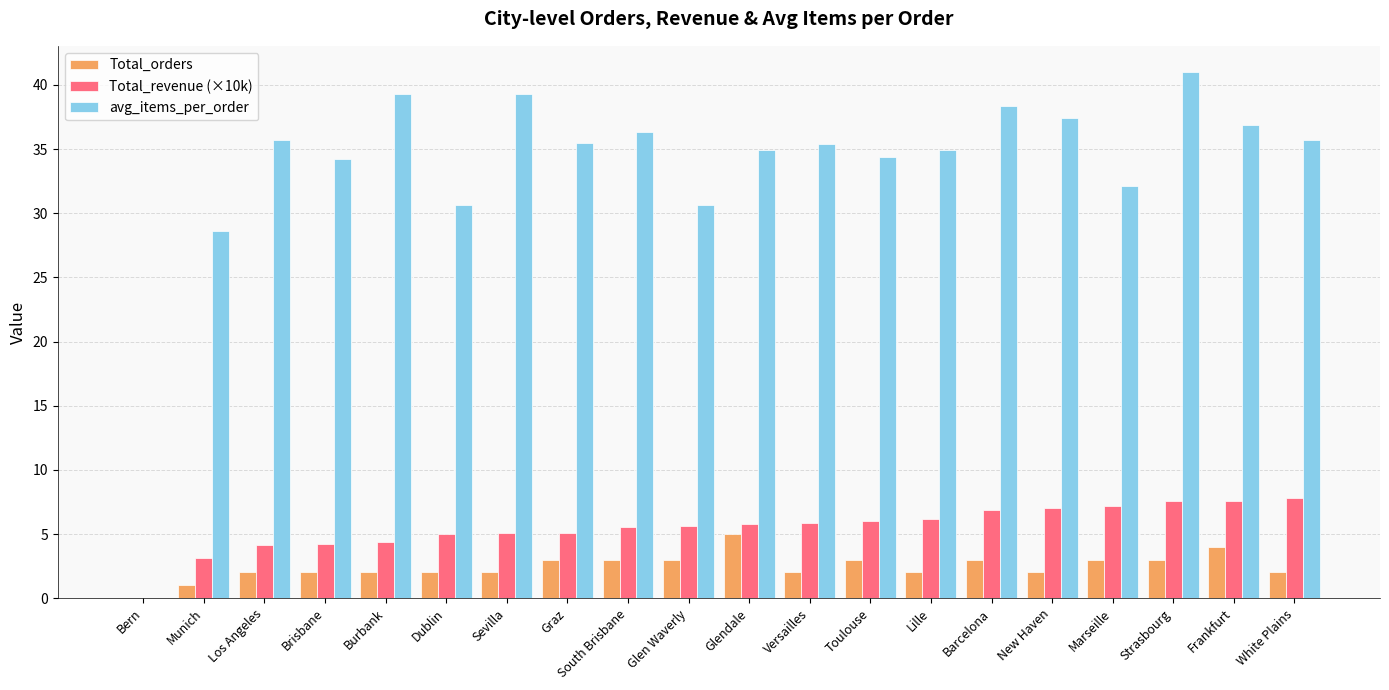

What is the average value of the Total_orders series?

2.5